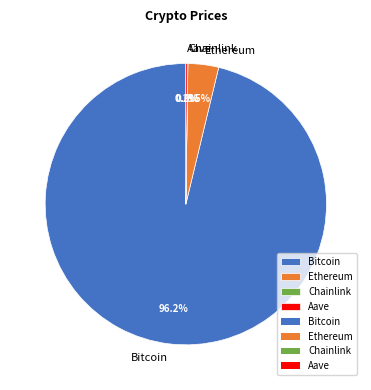

Which slice is the largest?

Bitcoin